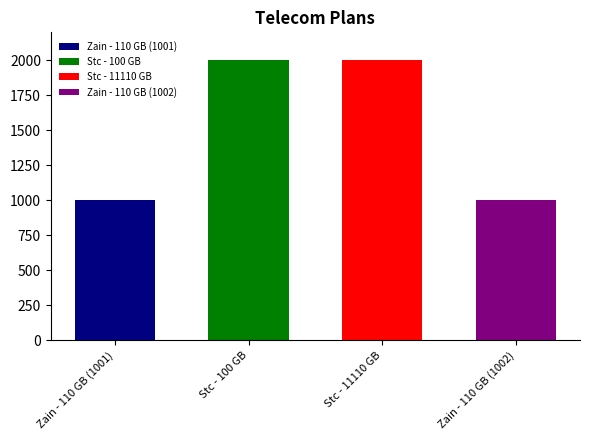

How many data points does each series have?

4